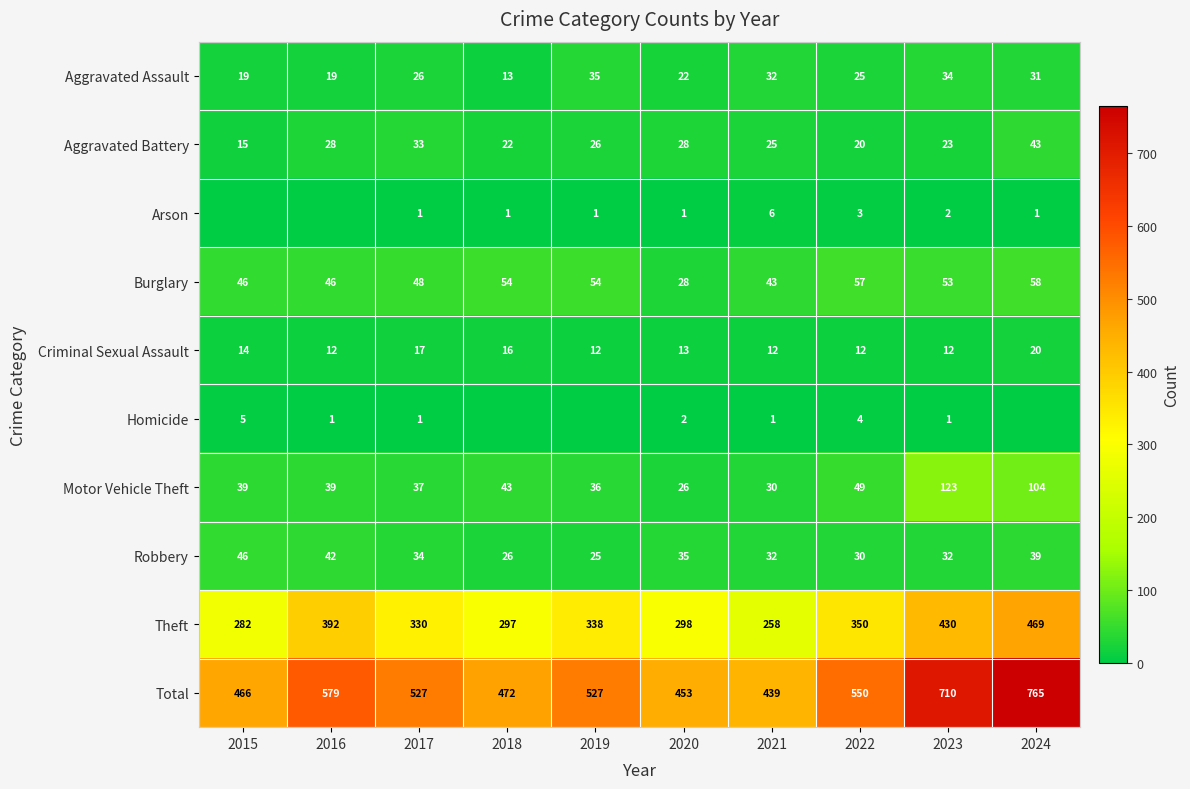

At 2022, list the series in order from smallest to largest.

Arson, Homicide, Criminal Sexual Assault, Aggravated Battery, Aggravated Assault, Robbery, Motor Vehicle Theft, Burglary, Theft, Total